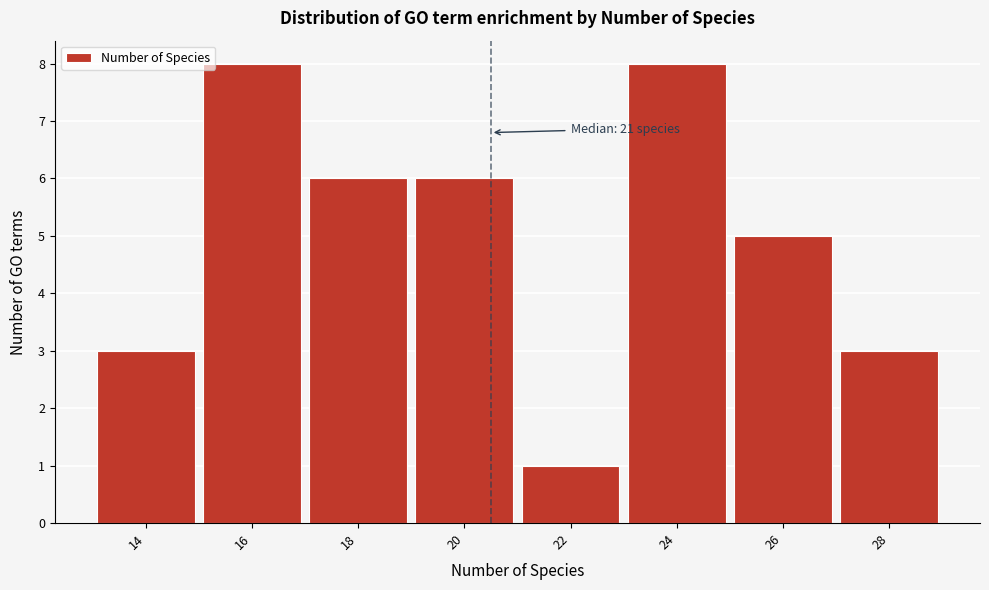

Reading right to left, list all the values displayed in this chart.

3	5	8	1	6	6	8	3